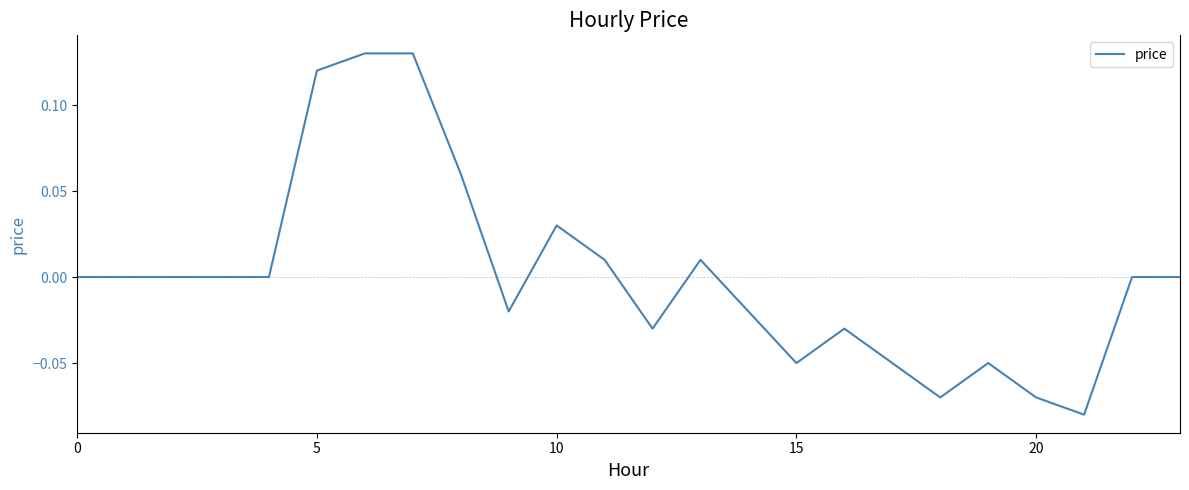

Is this an area chart (filled region under the line)?

No